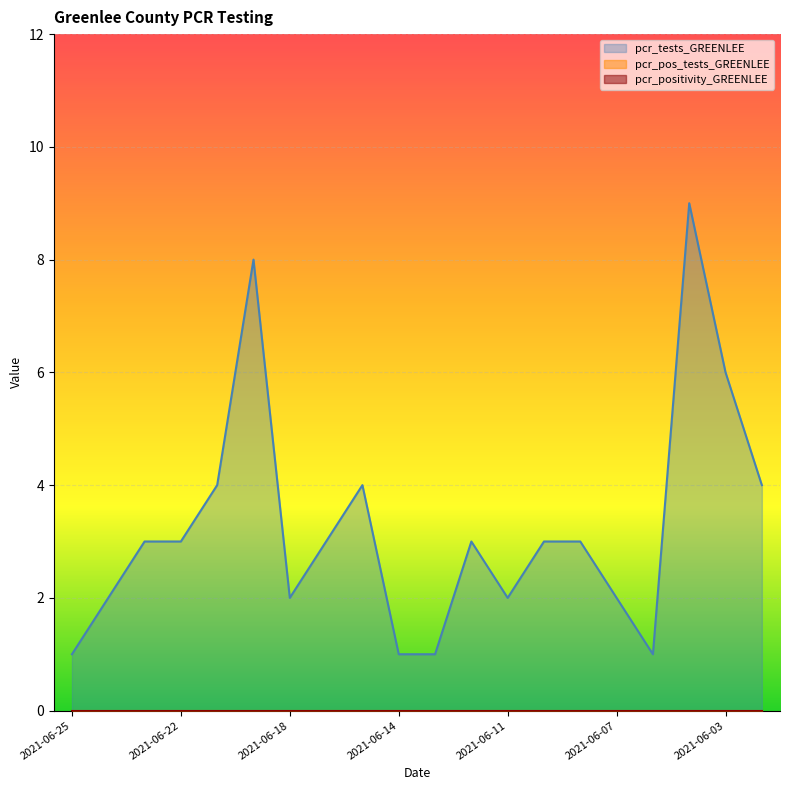

What is the value of the pcr_tests_GREENLEE point at the 16th from the left?

2